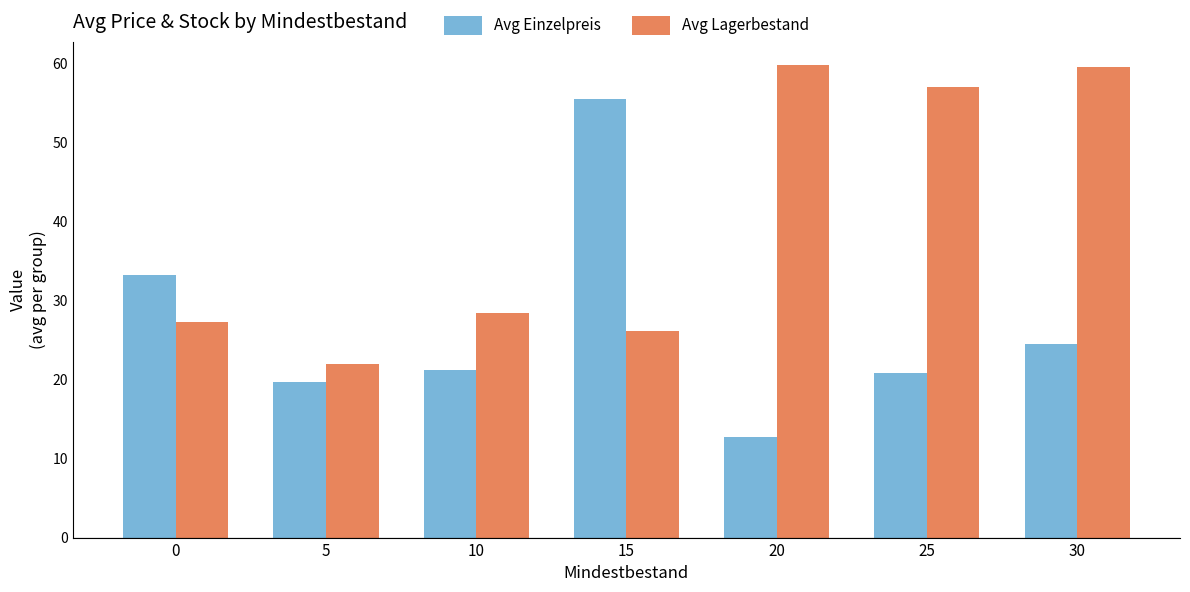

Rank the series by their maximum value, from highest to lowest.

Avg Lagerbestand, Avg Einzelpreis